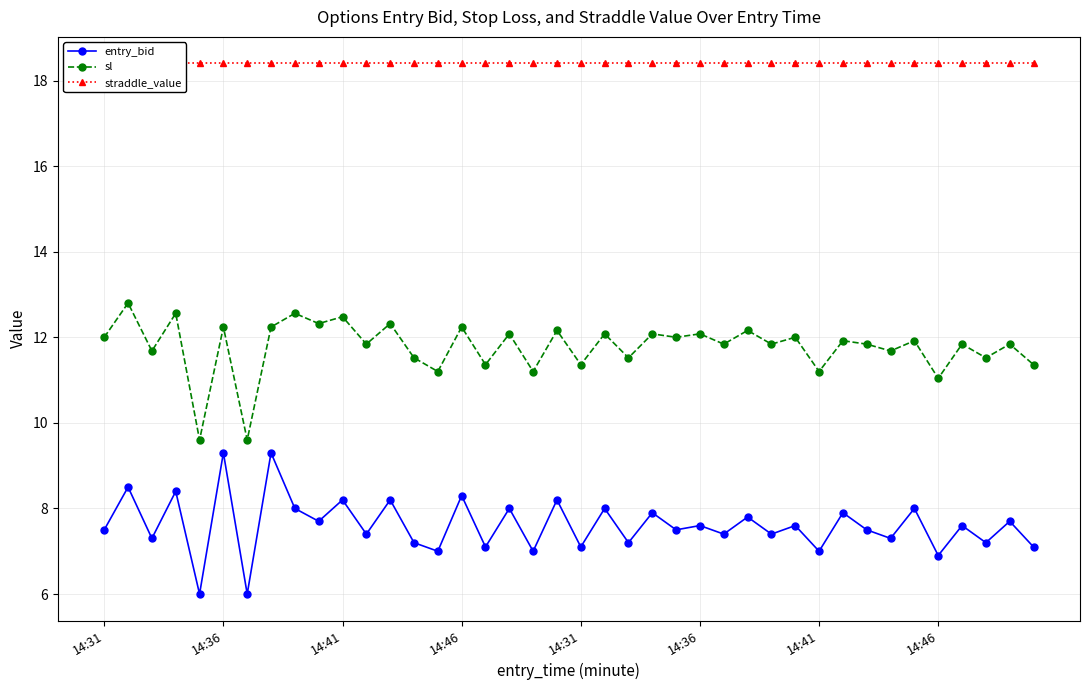

True or false: entry_bid and straddle_value intersect in this chart.

False